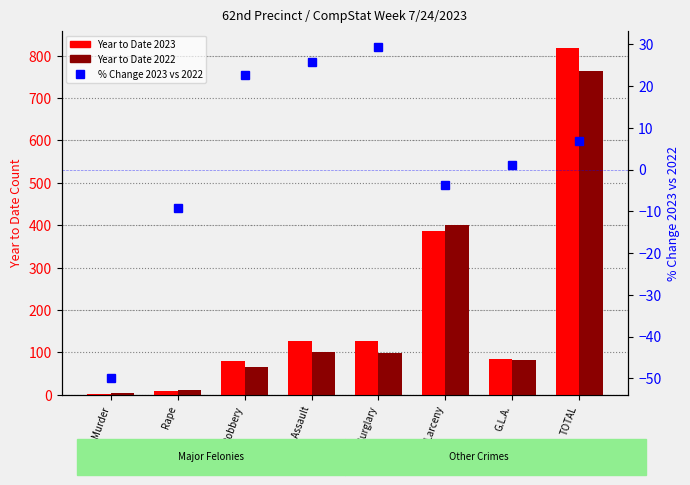

What is the label of the 1st bar from the right?

TOTAL